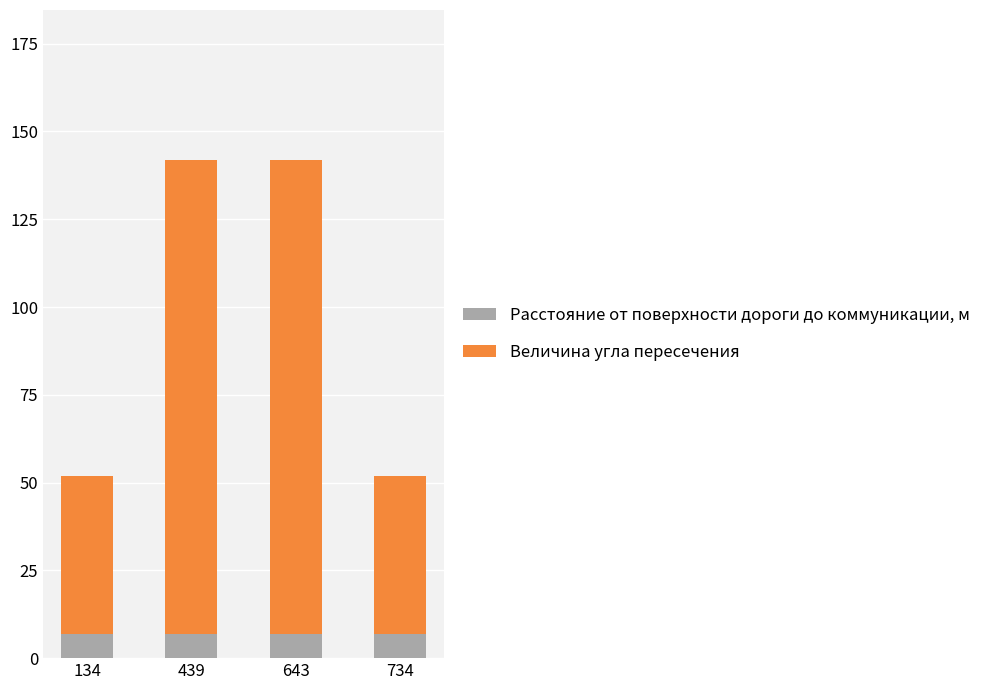

What is the lowest value of the Расстояние от поверхности дороги до коммуникации, м series?

7